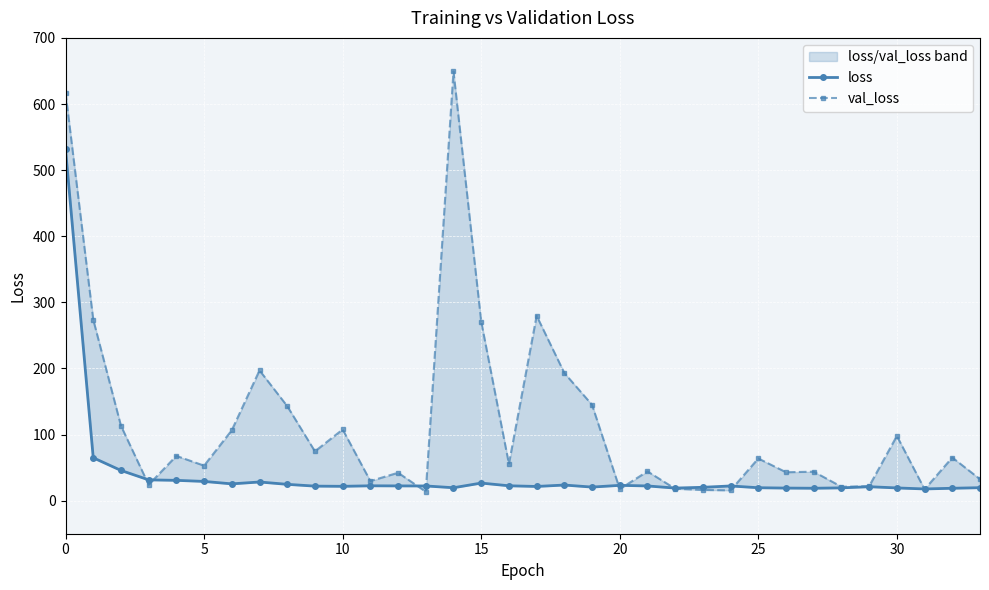

At how many categories does at least one series exceed 260?

5